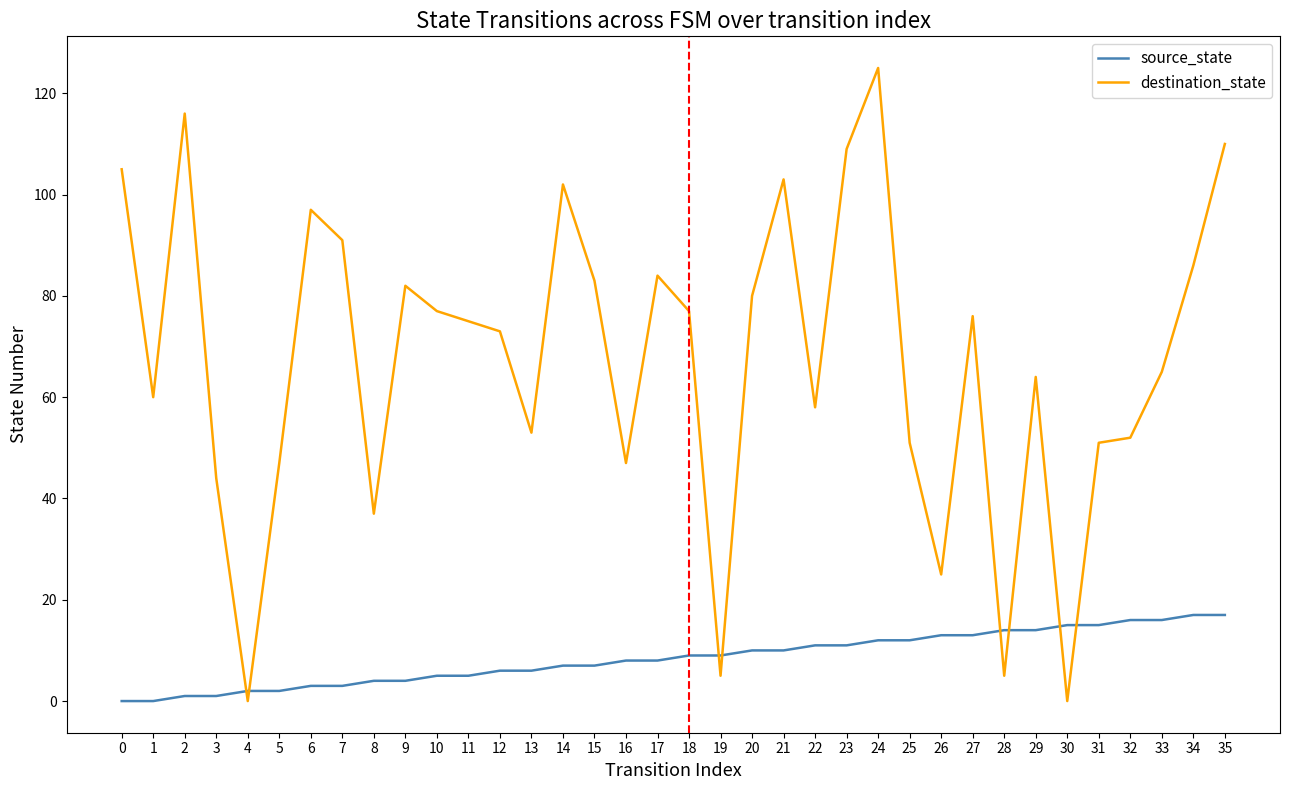

Read the source_state value at 27, to the nearest 10.

10